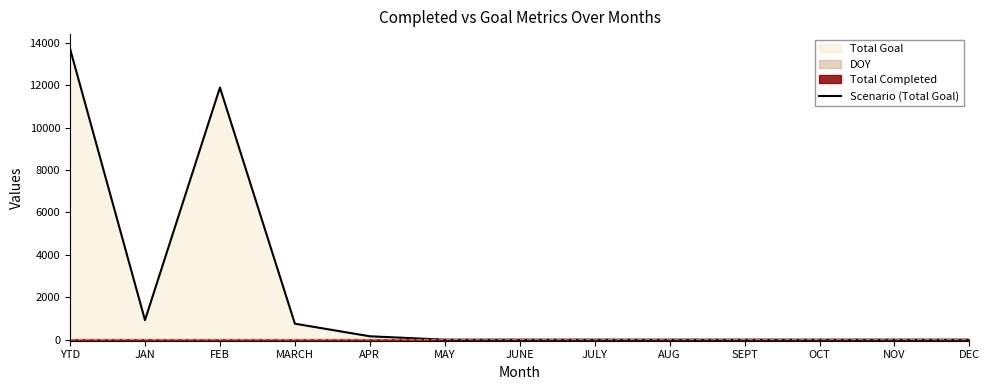

What is the label of the 2nd point from the right?

NOV